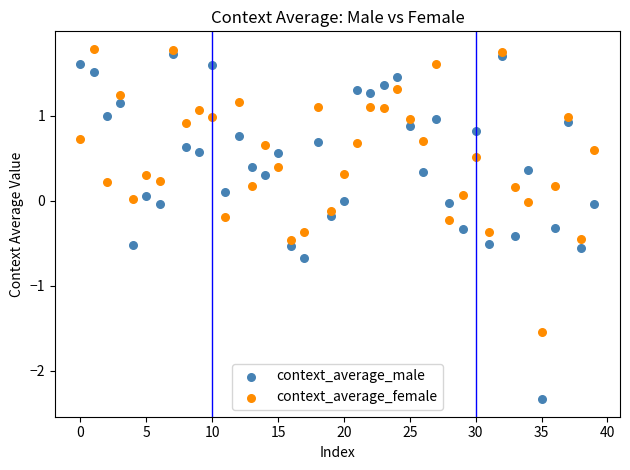

Which series has the largest Y range (max minus min)?

context_average_male